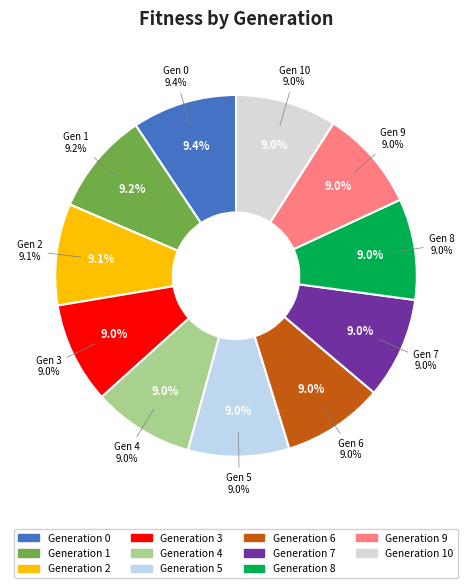

To the nearest percent, what percentage of the pie is 7?

9%